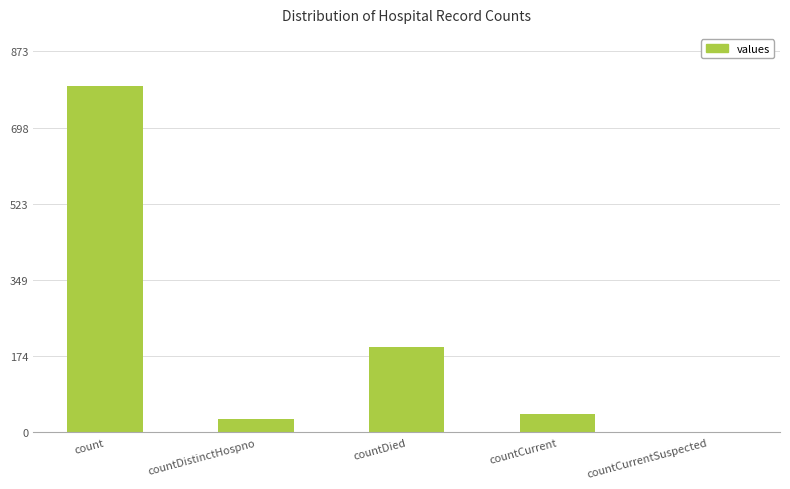

The chart shows a value of 0 at countCurrentSuspected. True or false?

True